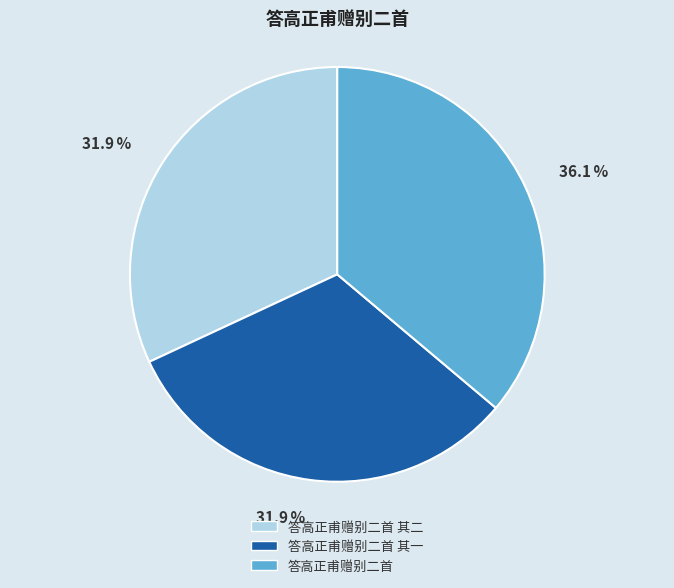

What is the ratio of the value at 答高正甫赠别二首 to the value at 答高正甫赠别二首 其二?

1.1